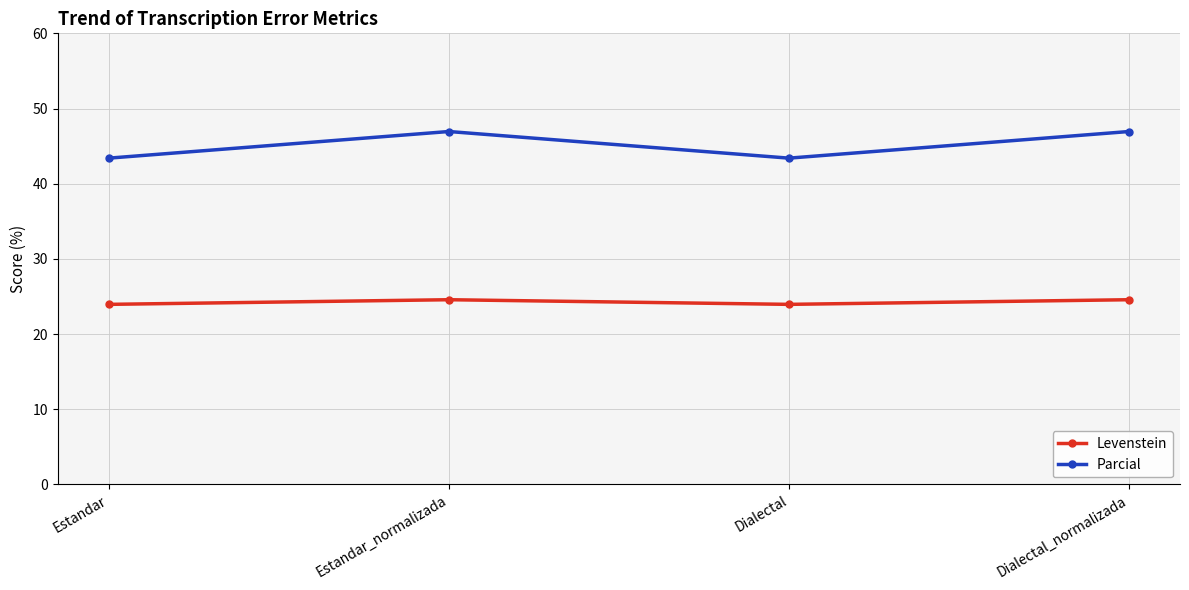

What position from the right is Dialectal?

2